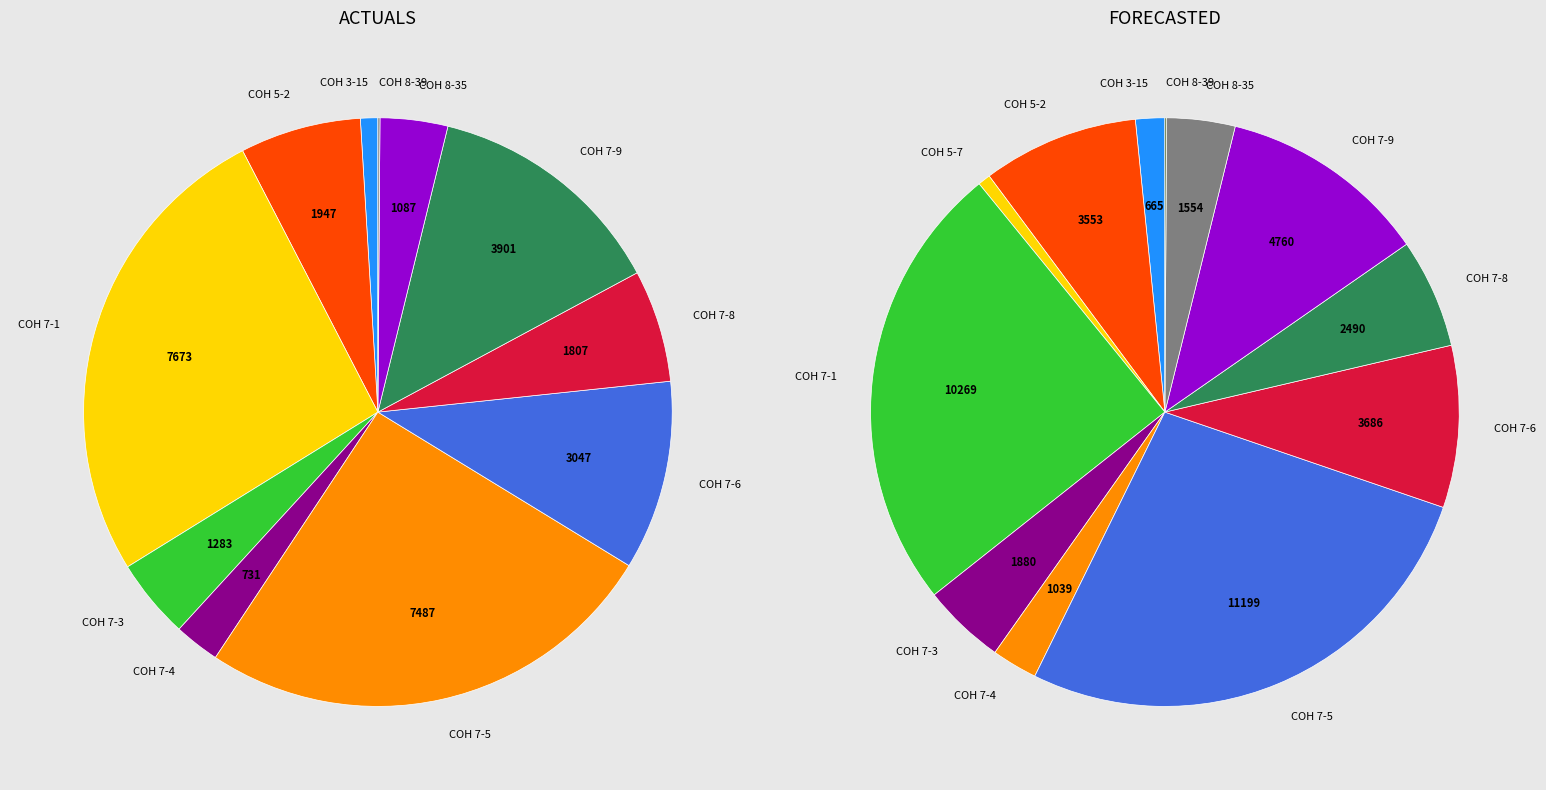

What percentage do COH 7-4 and COH 7-9 together represent?

15.8%